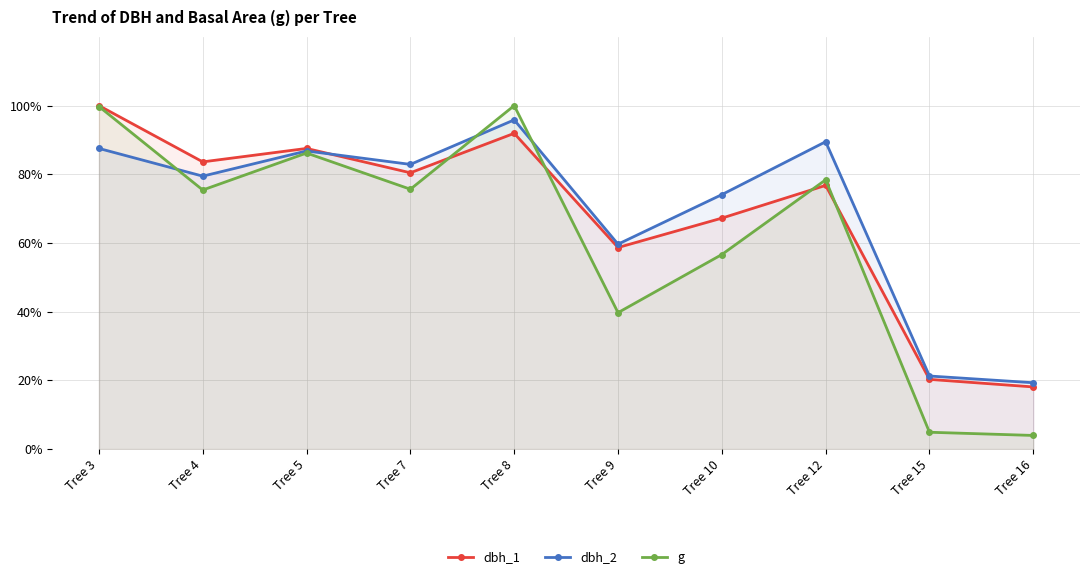

Is it true that g equals 86.2 at Tree 5?

True